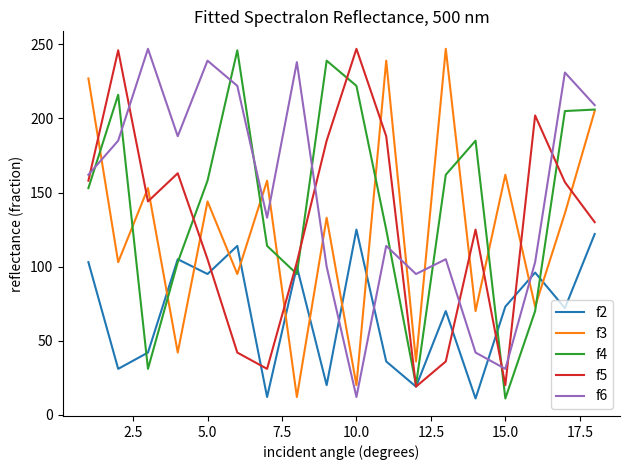

What is the maximum value for f2?

125